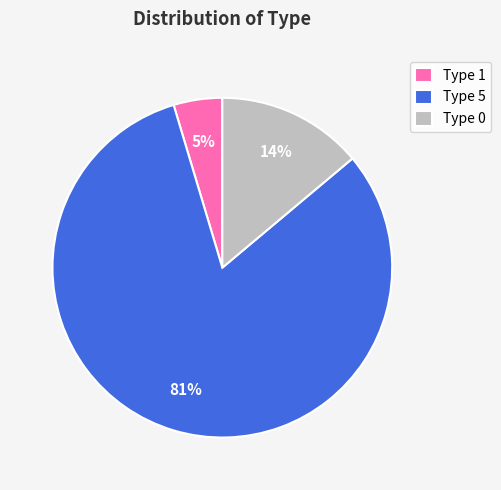

Rank the categories by value from highest to lowest.

Type 5, Type 0, Type 1